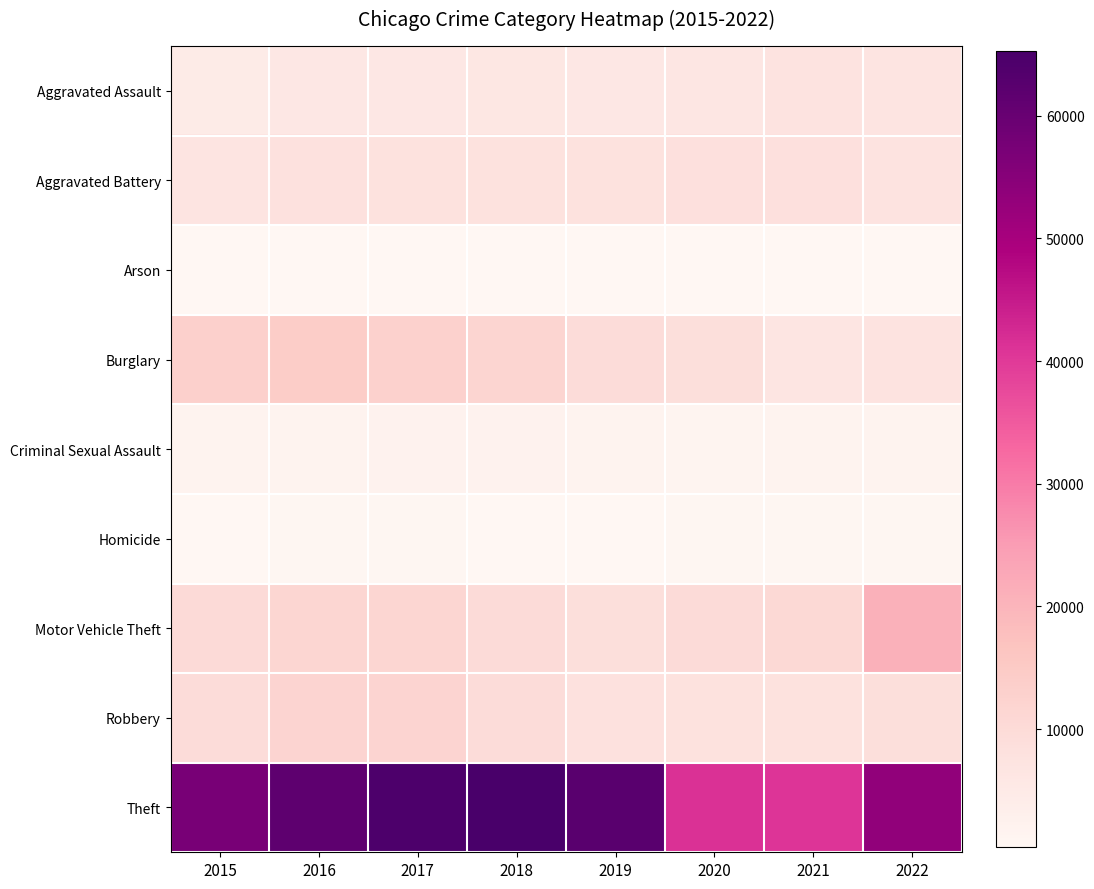

Reading right to left, transcribe all the data shown in this chart.

Aggravated Assault: 2022=7157	2021=7243	2020=6263	2019=5840	2018=6001	2017=5793	2016=5712	2015=4480
Aggravated Battery: 2022=7379	2021=8347	2020=8319	2019=7857	2018=7735	2017=7845	2016=8085	2015=7018
Arson: 2022=417	2021=527	2020=589	2019=376	2018=373	2017=444	2016=515	2015=448
Burglary: 2022=7429	2021=6658	2020=8756	2019=9639	2018=11746	2017=13001	2016=14289	2015=13184
Criminal Sexual Assault: 2022=1698	2021=1680	2020=1448	2019=1873	2018=1973	2017=1939	2016=1816	2015=1668
Homicide: 2022=701	2021=803	2020=787	2019=498	2018=589	2017=672	2016=786	2015=496
Motor Vehicle Theft: 2022=20847	2021=10596	2020=9952	2019=8977	2018=9983	2017=11380	2016=11286	2015=10068
Robbery: 2022=8802	2021=7920	2020=7856	2019=7994	2018=9679	2017=11880	2016=11960	2015=9638
Theft: 2022=53560	2021=40770	2020=41308	2019=62484	2018=65284	2017=64380	2016=61618	2015=57350